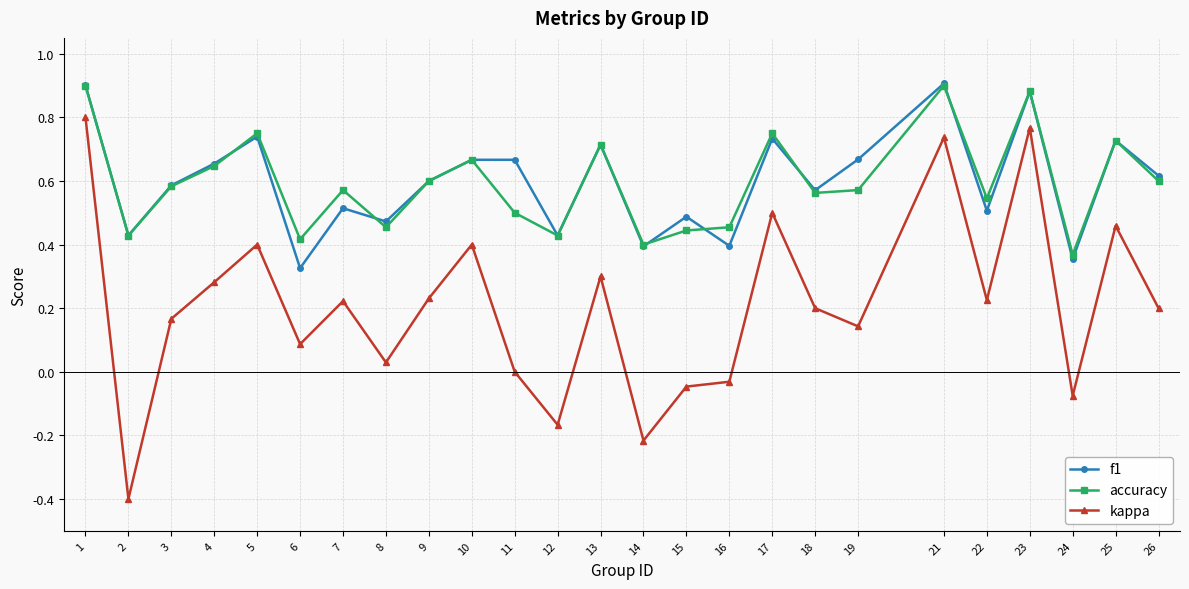

True or false: accuracy and kappa intersect in this chart.

False